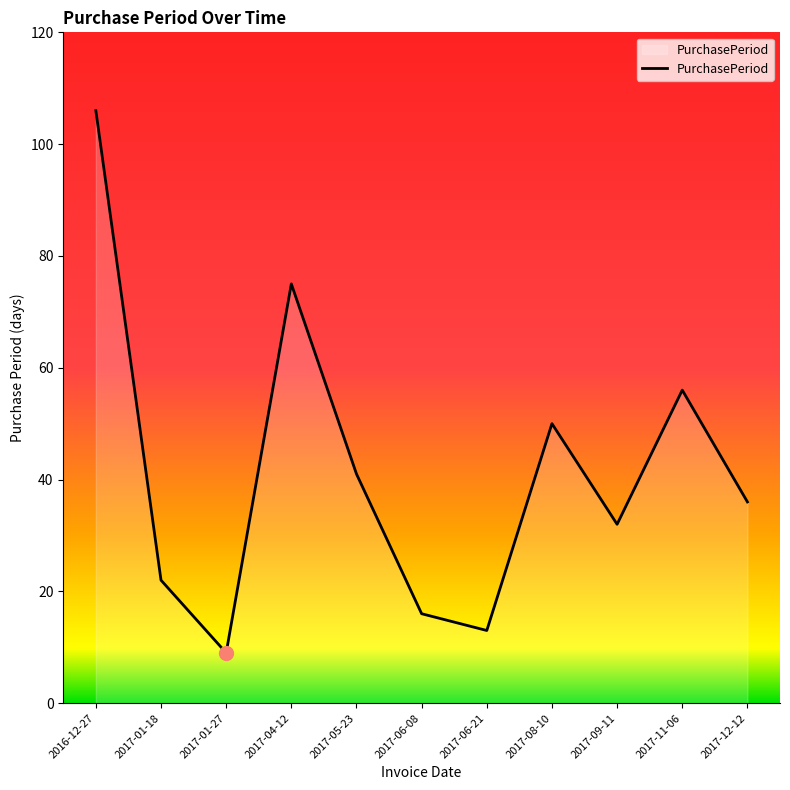

How many values are below 36?

5